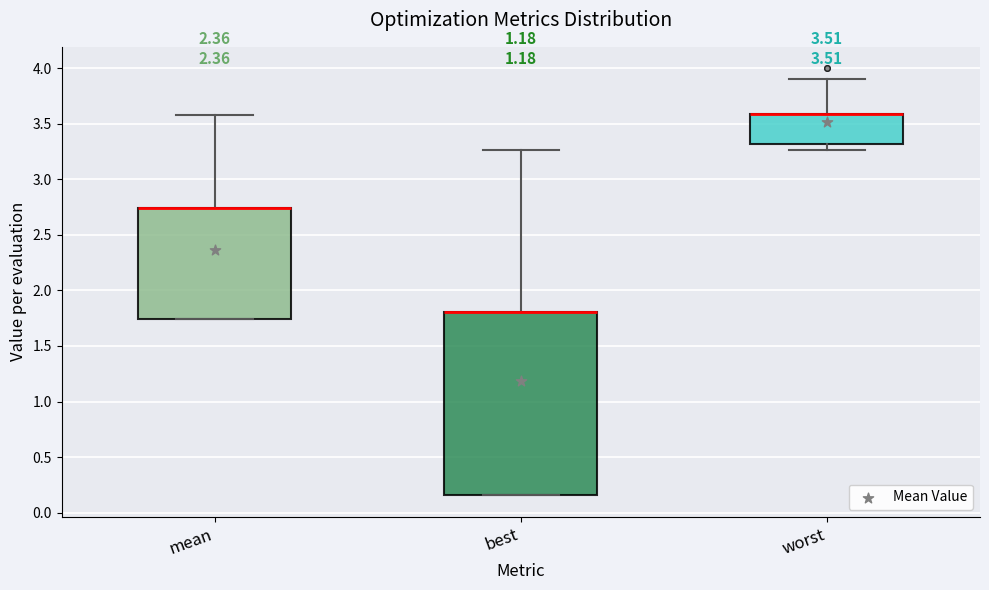

Comparing the boxes themselves (not the whiskers), which one is the tallest?

best